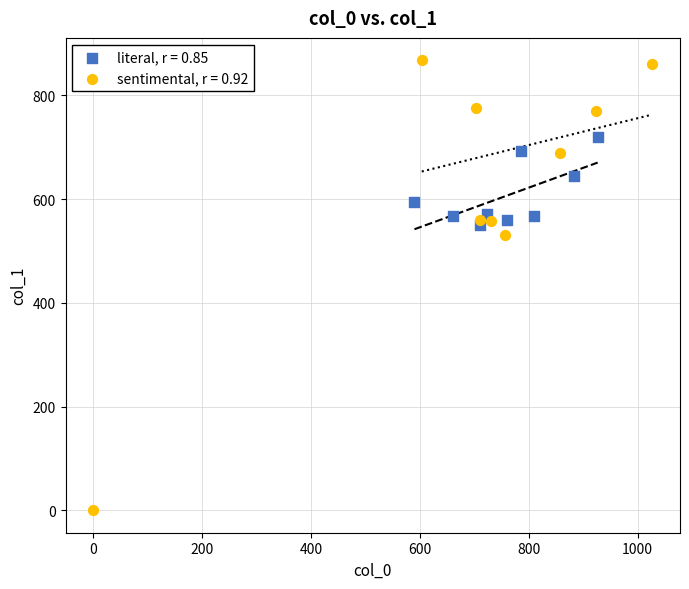

Which series reaches the minimum Y coordinate?

sentimental, r = 0.92